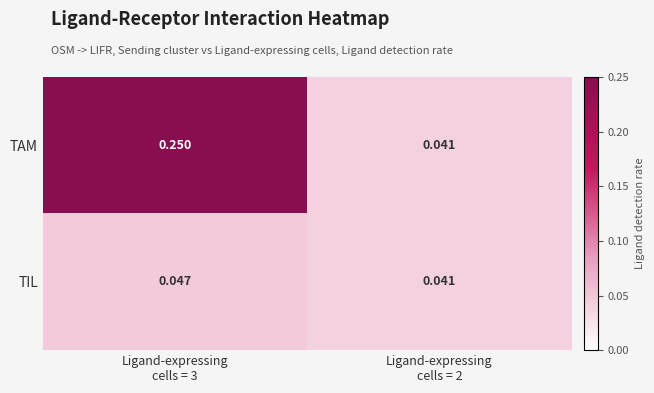

List the series in order of their overall mean, lowest first.

TIL, TAM